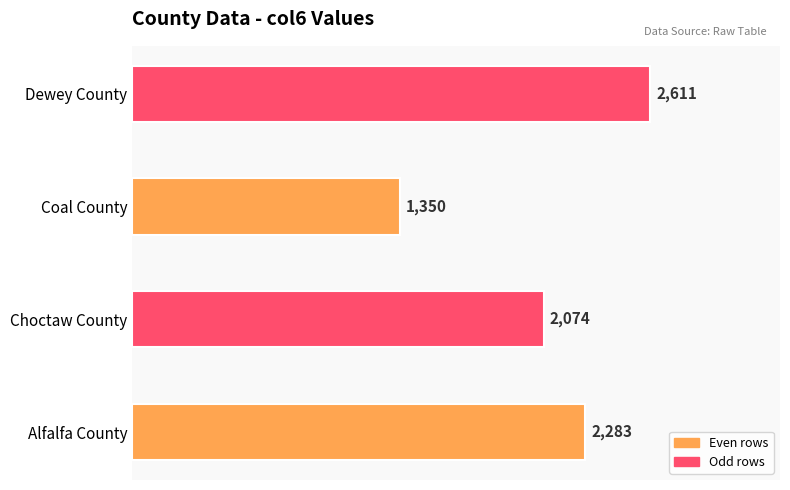

How many values are between 2074 and 2611?

3